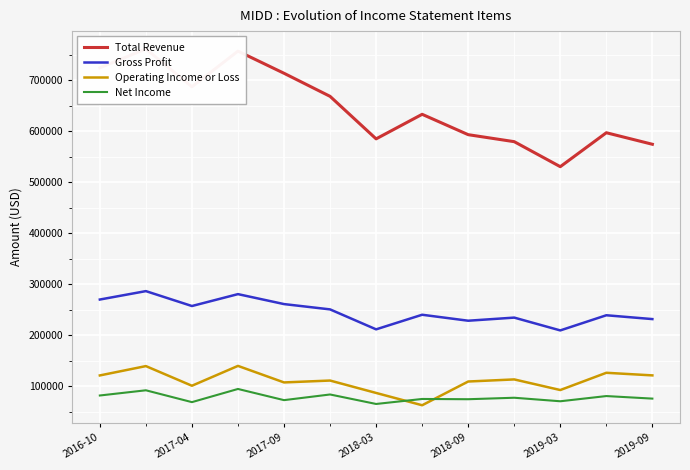

The value of Operating Income or Loss at 2016-10 is 121300. True or false?

True